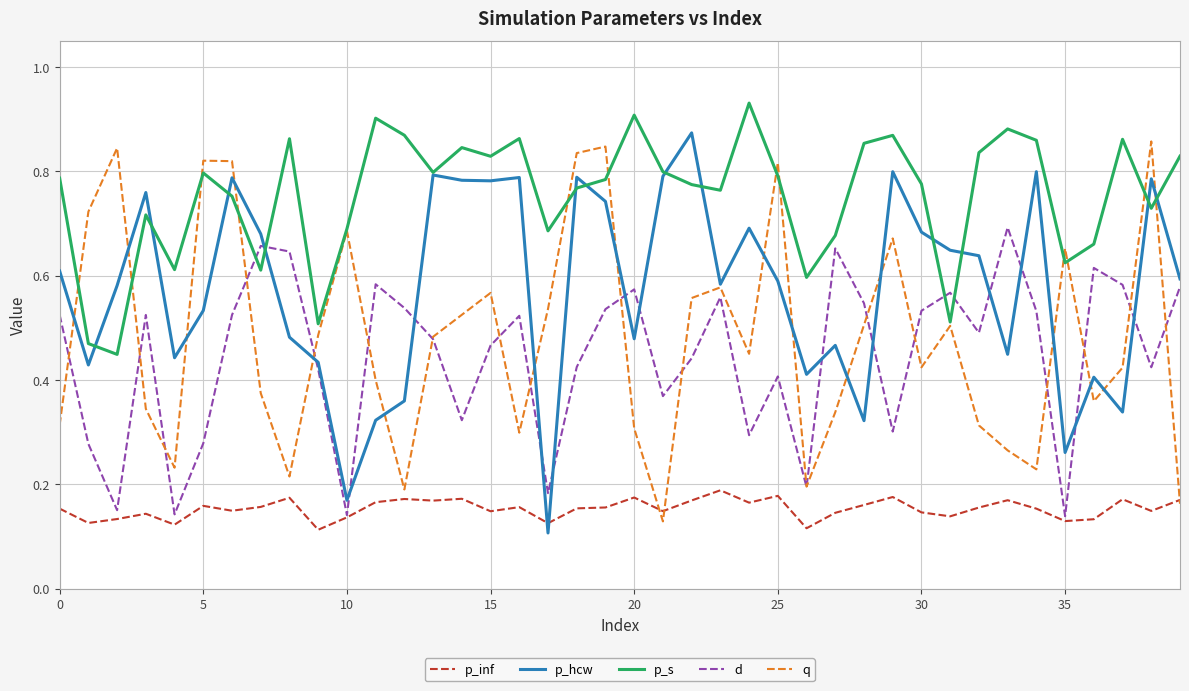

Which series has the largest total across all categories?

p_s